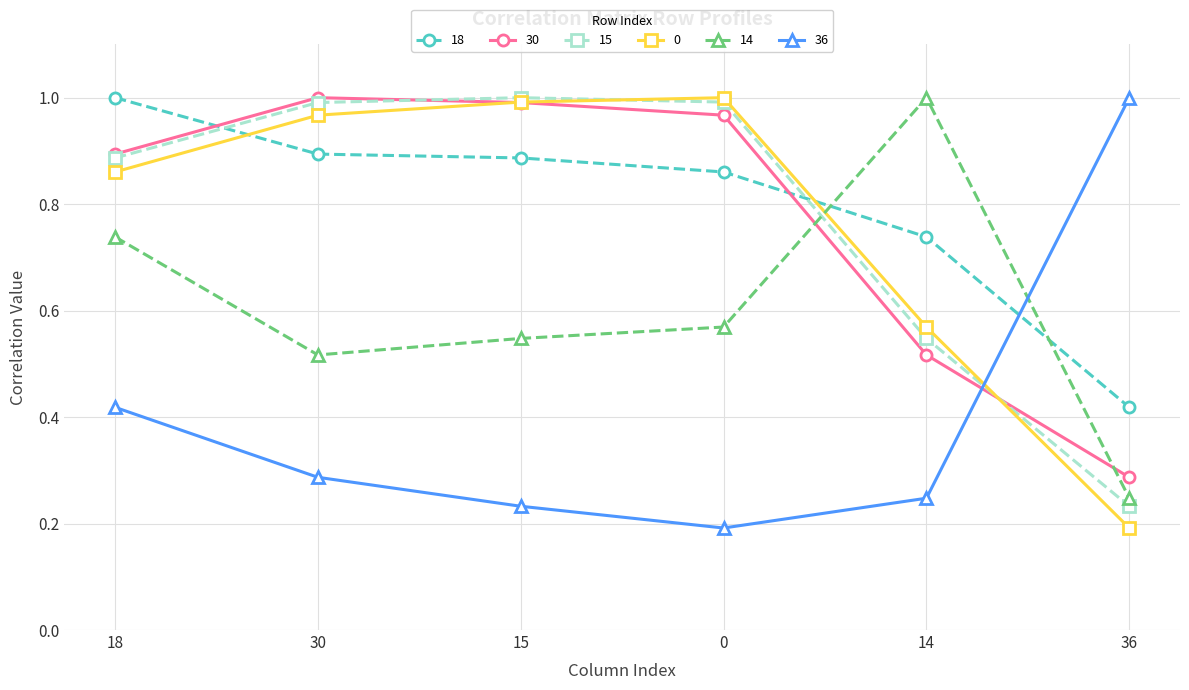

Which category has the highest value in the 18 series?

18